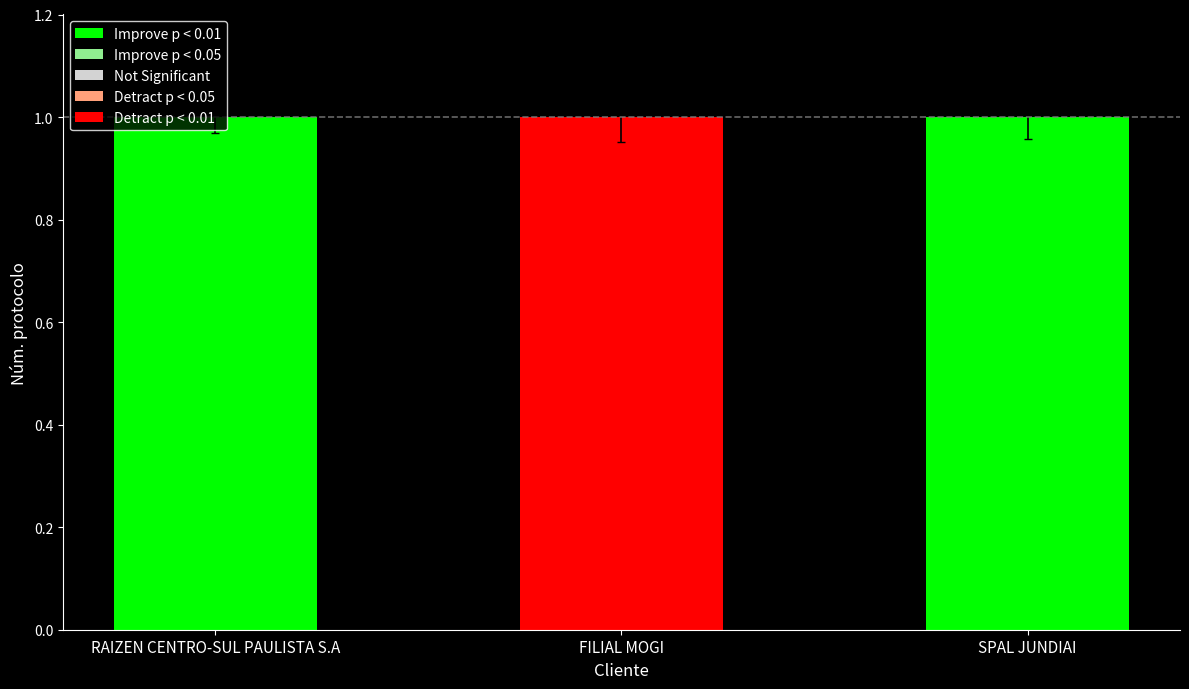

True or false: the data shows 1.0 at FILIAL MOGI.

True